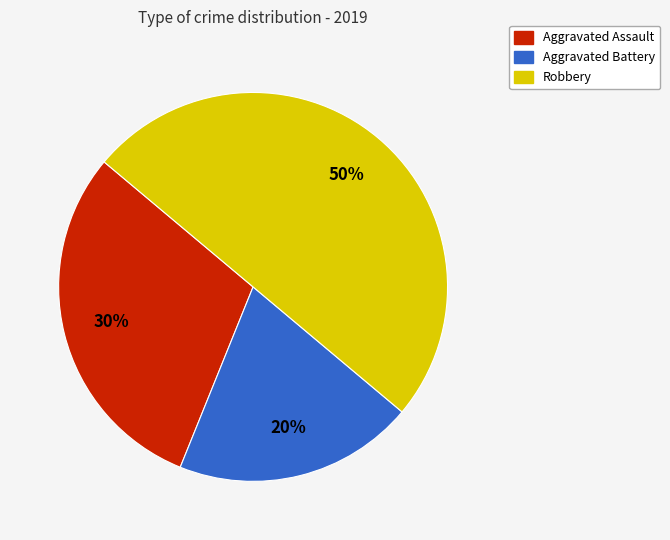

Rank the categories by value from lowest to highest.

Aggravated Battery, Aggravated Assault, Robbery